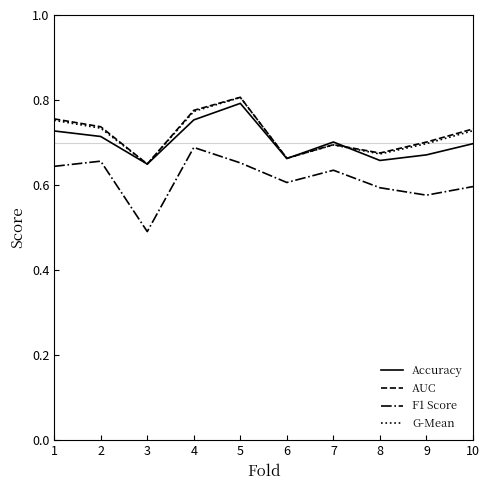

Does the chart display data point markers on the line(s)?

No